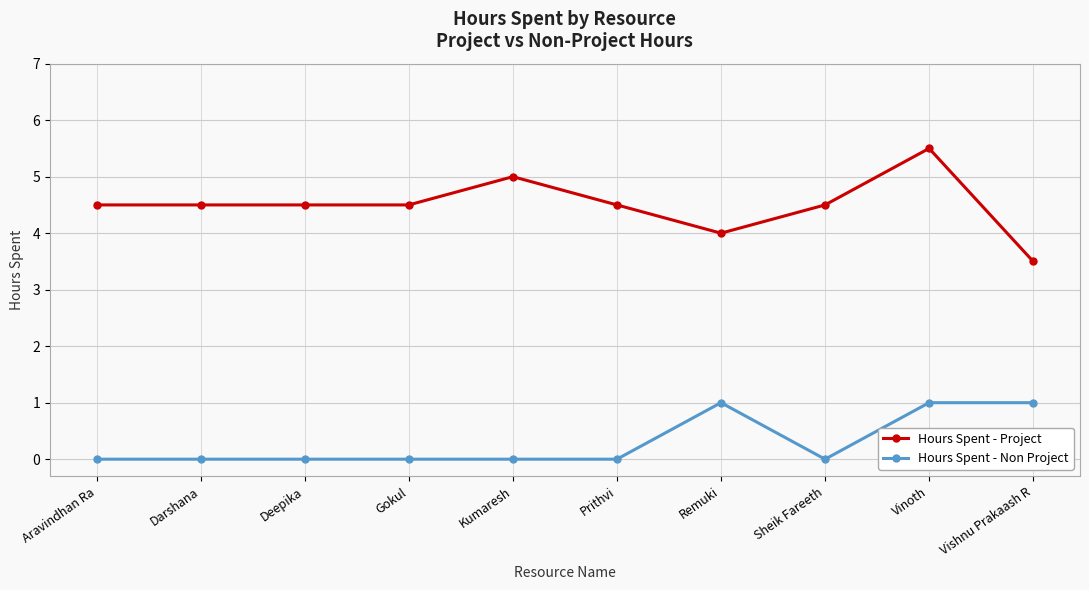

List the series in order of their peak value, highest first.

Hours Spent - Project, Hours Spent - Non Project